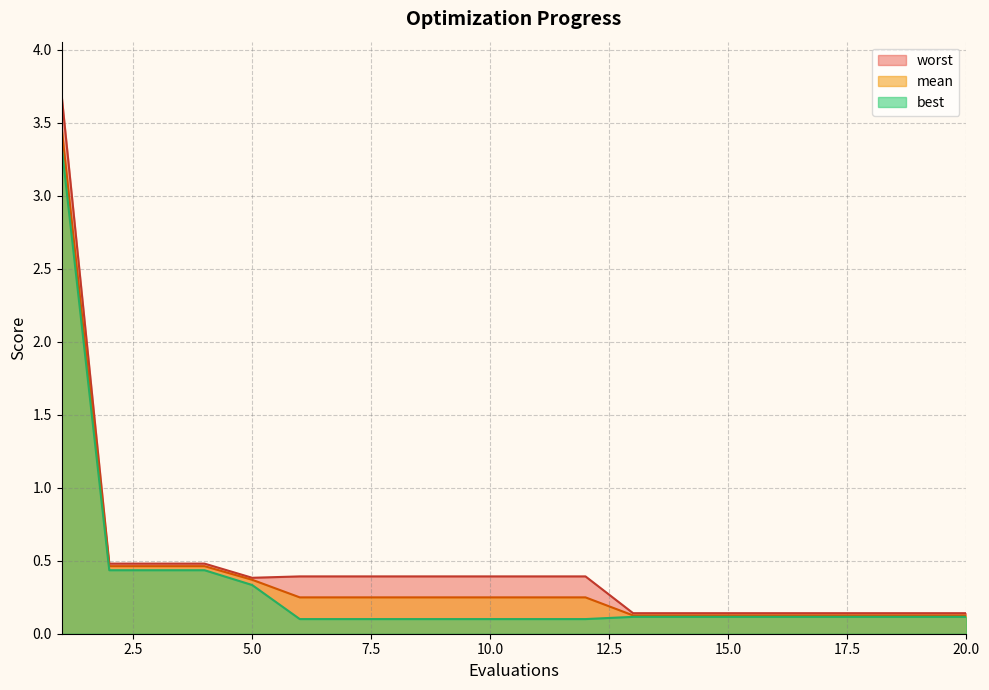

Which series has the largest total across all categories?

worst